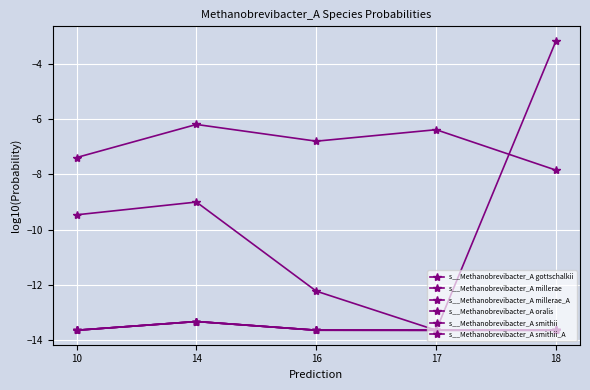

What is the value of the s__Methanobrevibacter_A oralis point at the 5th from the left?

-7.8